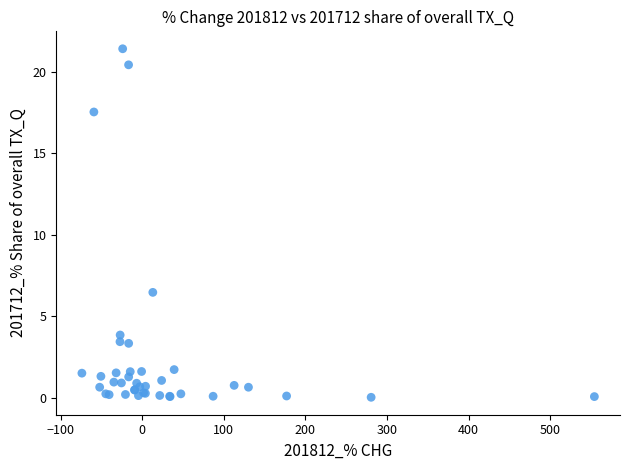

What Y value in the scatter plot is closest to 10?

6.5